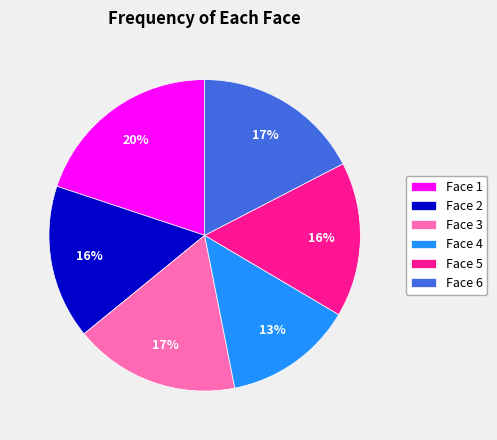

How many segments does this pie chart have?

6